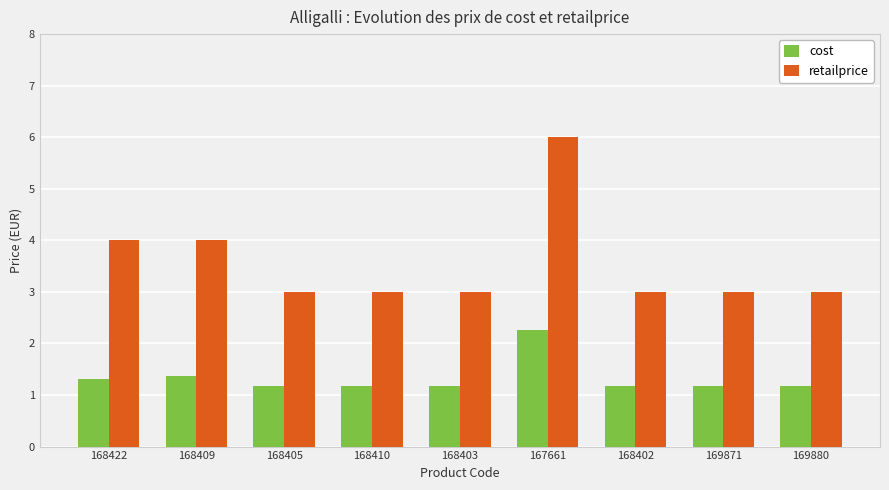

What is the label of the 1st bar from the left?

168422